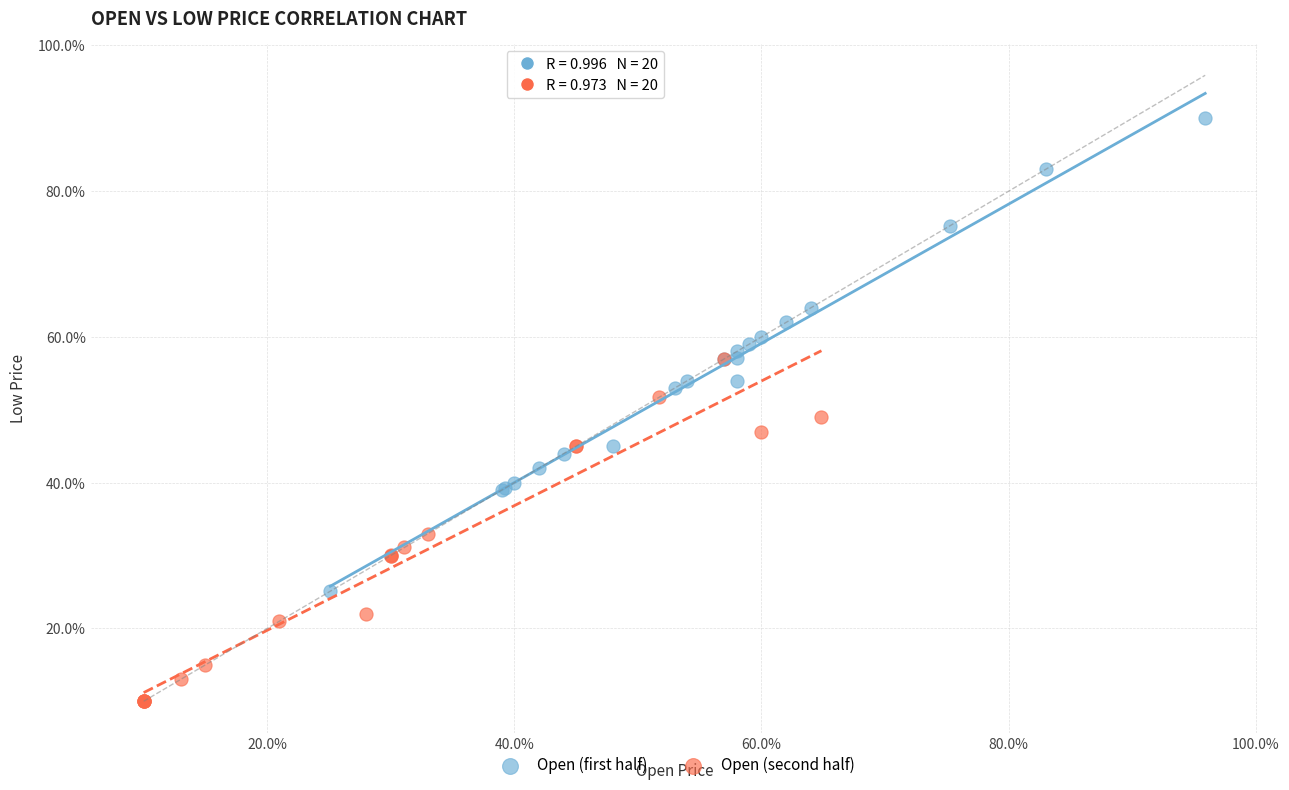

Which series contains the lowest Y value?

Open (second half)